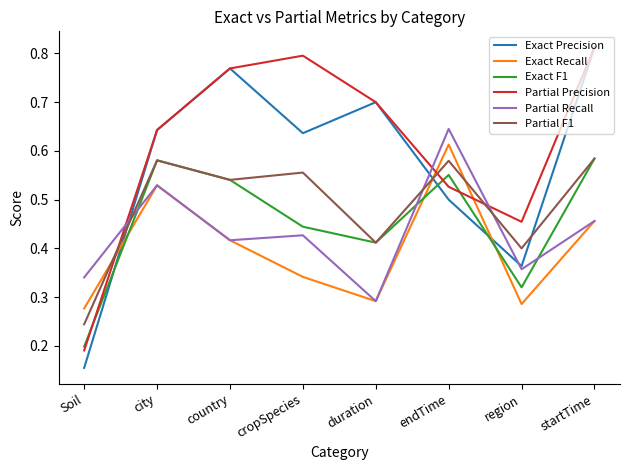

At which category does the chart reach its peak across all series?

startTime